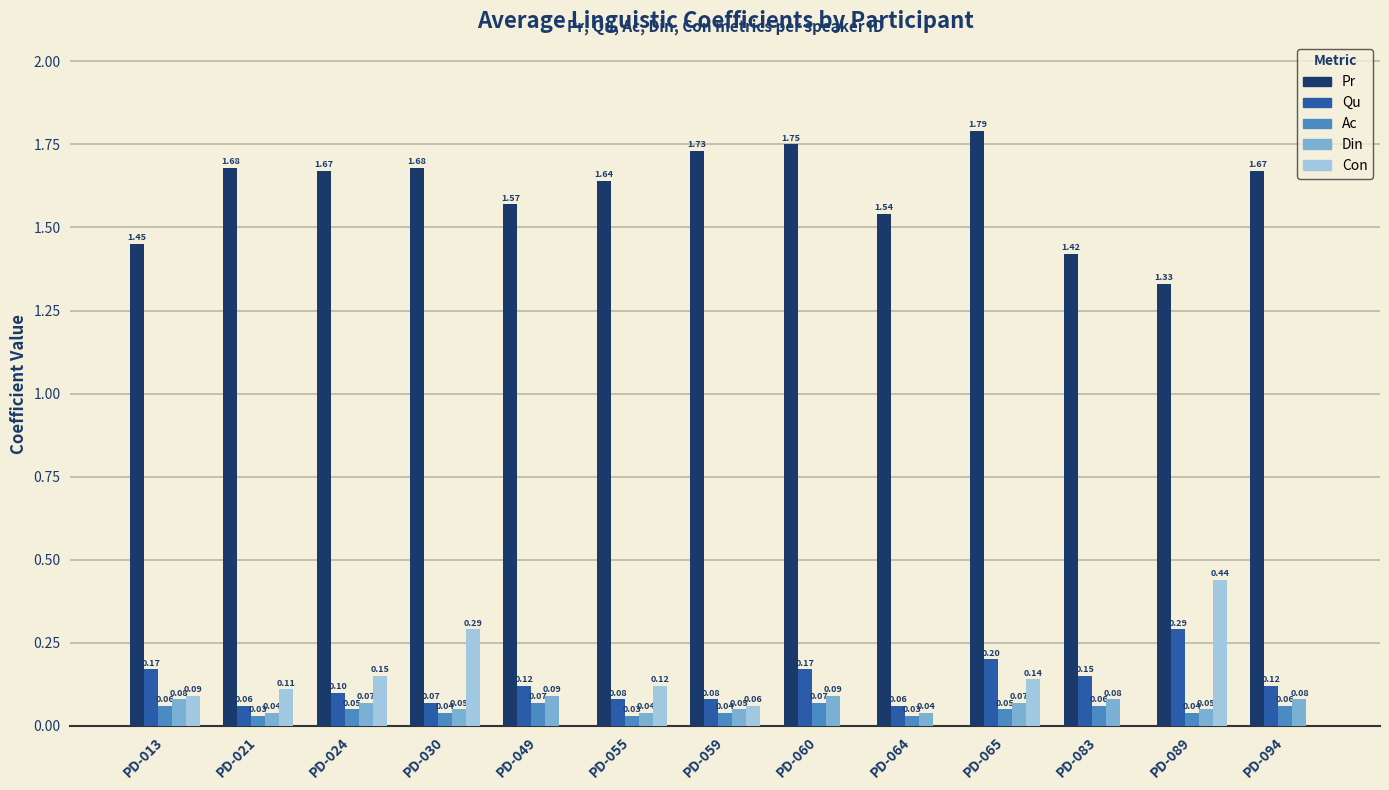

Which series changed the most between PD-059 and PD-083?

Pr